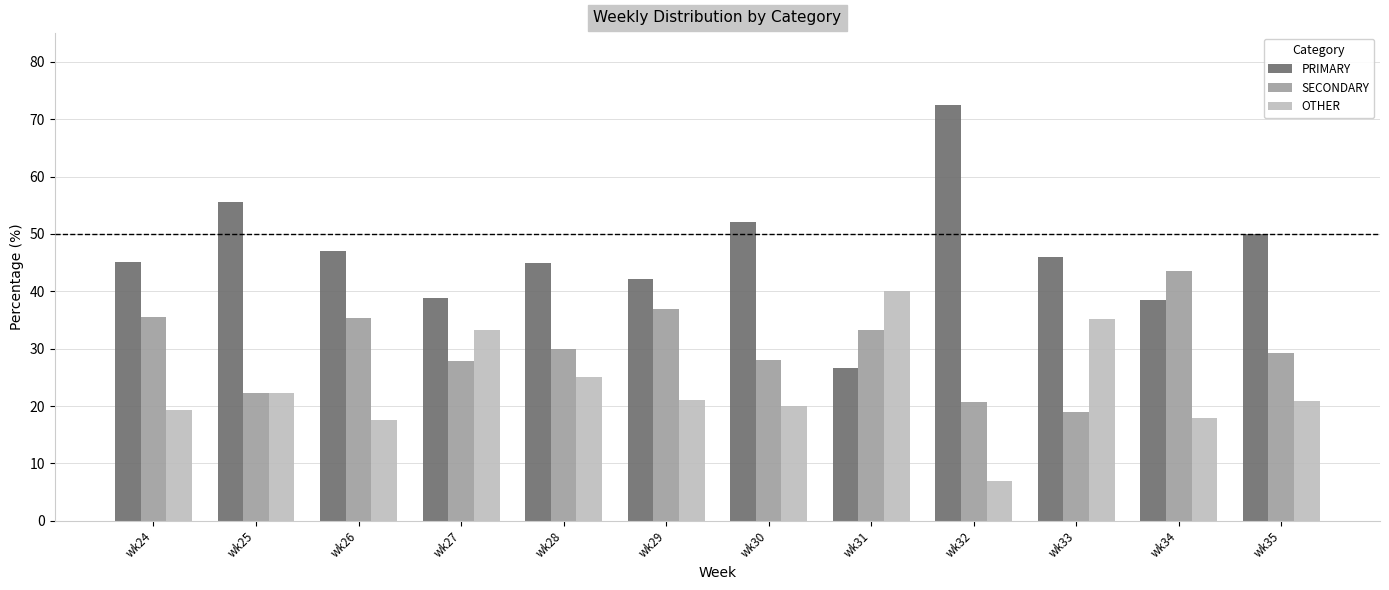

What is the minimum value shown in the chart?

6.9